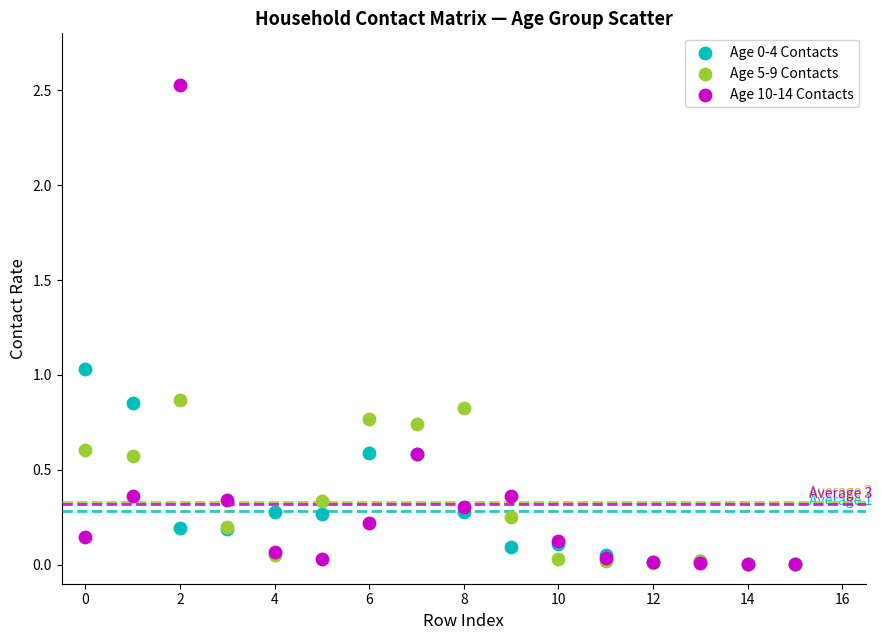

Which series has the widest spread of Y values?

Age 10-14 Contacts